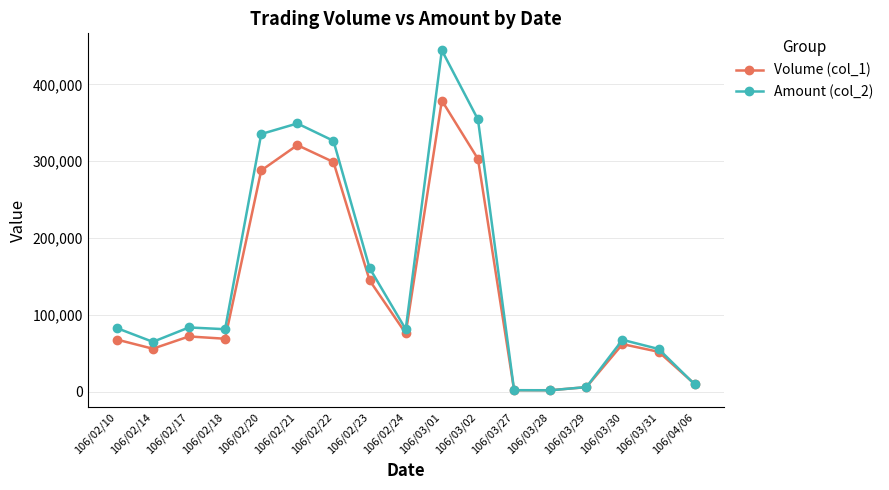

Which series has the largest range (max minus min)?

Amount (col_2)